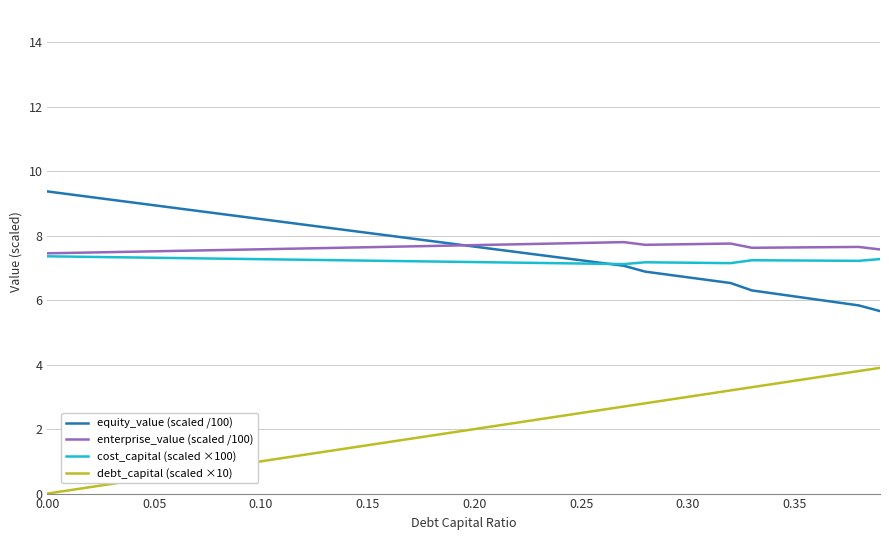

True or false: cost_capital (scaled ×100) and debt_capital (scaled ×10) intersect in this chart.

False